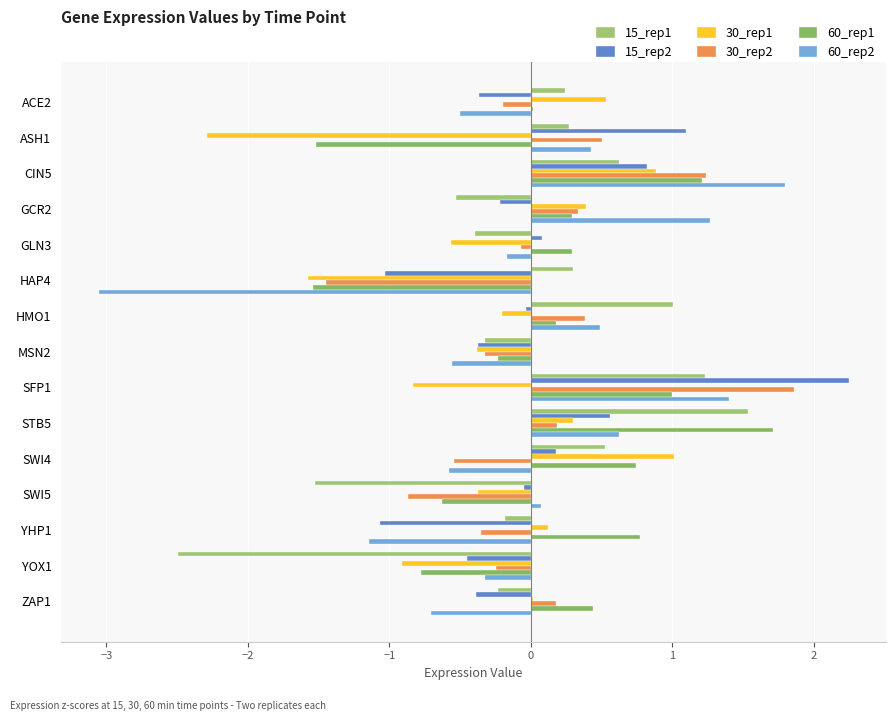

Count the number of categories in the chart.

15